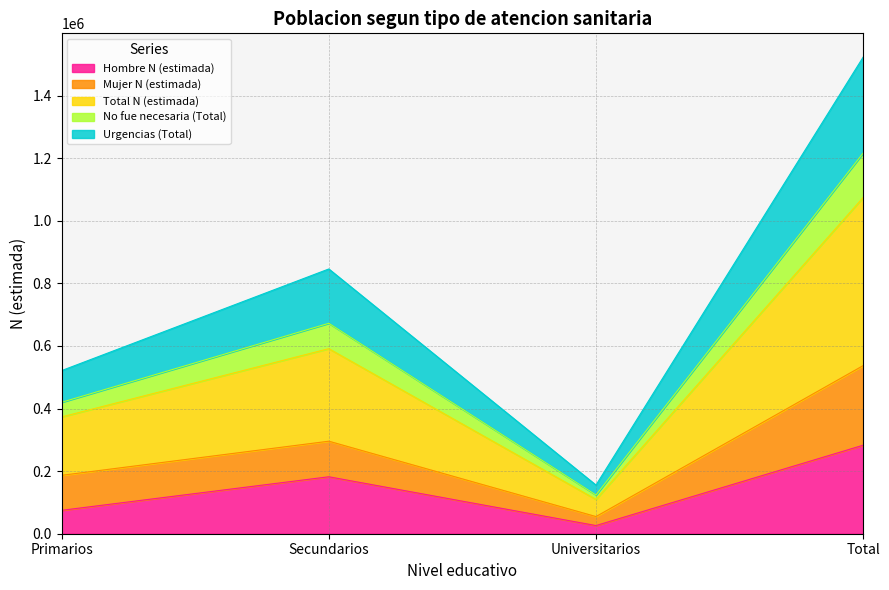

At which label does Total N (estimada) reach its peak?

Total